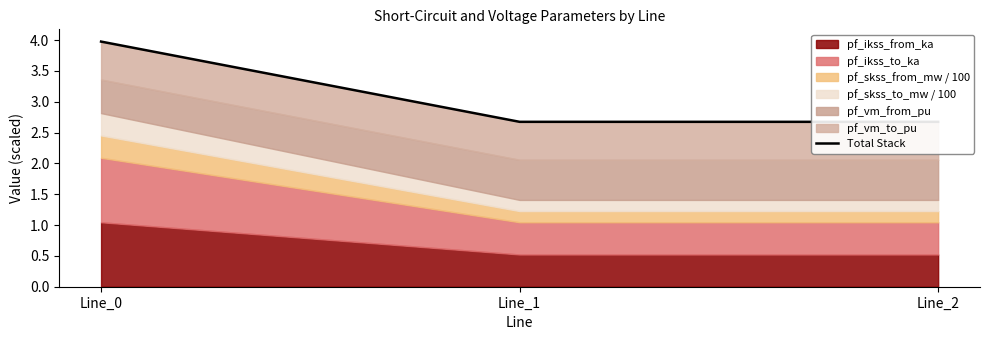

The chart shows a value of 2.7 at Line_2. True or false?

True